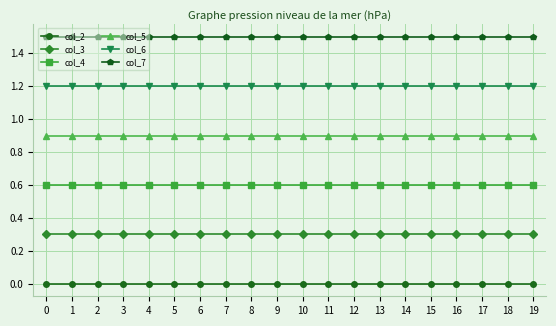

True or false: col_2 and col_7 intersect in this chart.

False